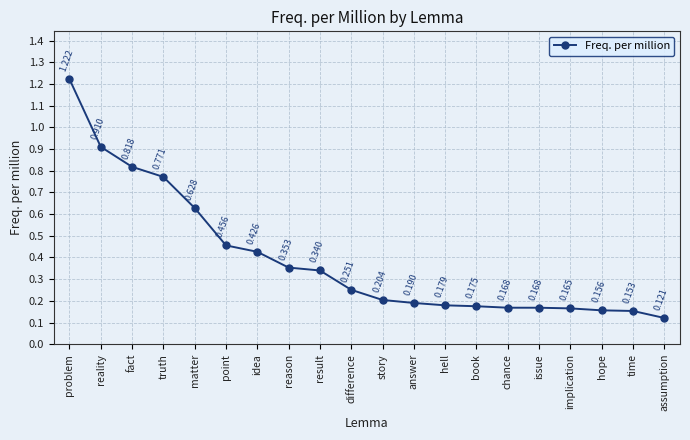

Where is the data nearest to the value 0?

assumption